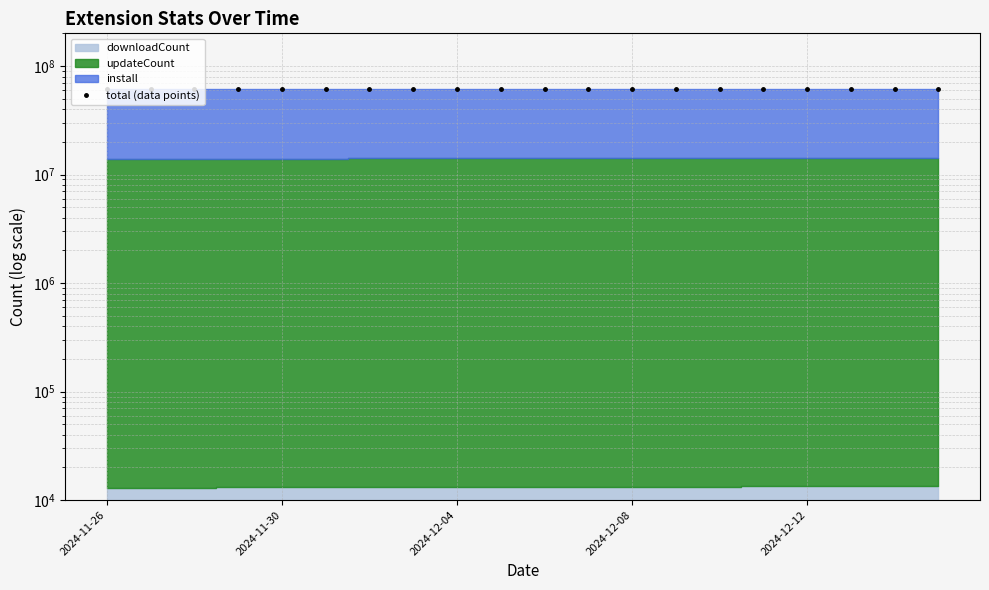

Approximately how many times larger is the value at 11 compared to 16?

1.0